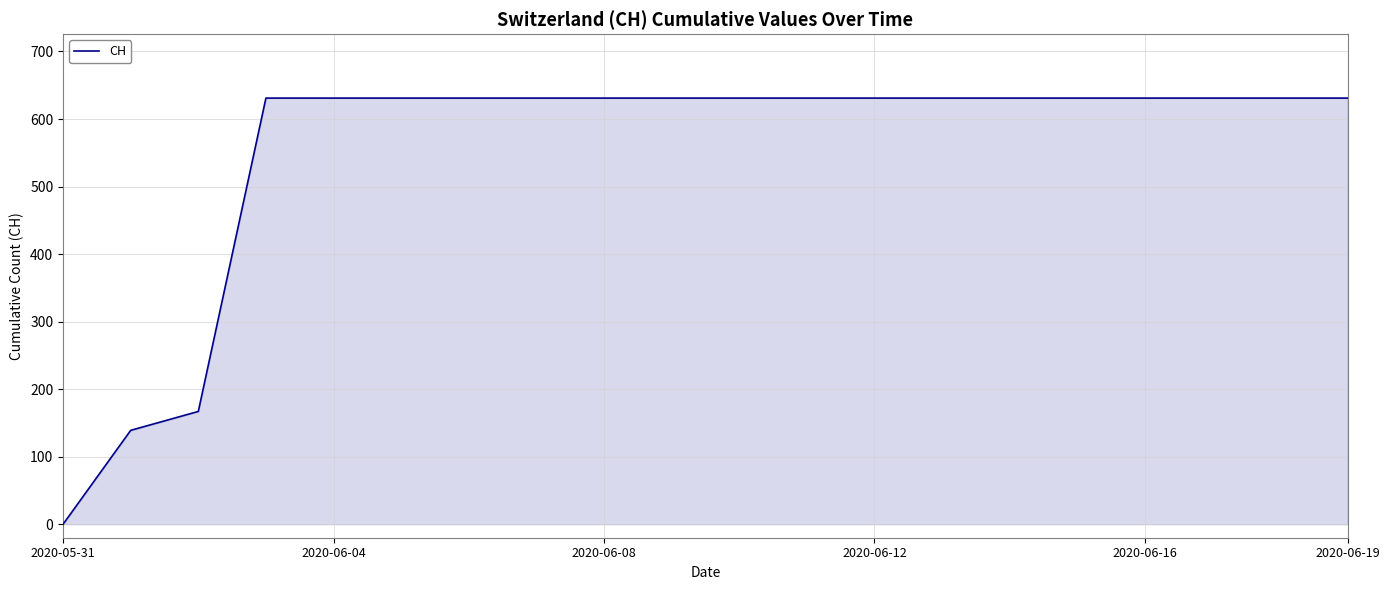

What is the maximum value shown in the chart?

631